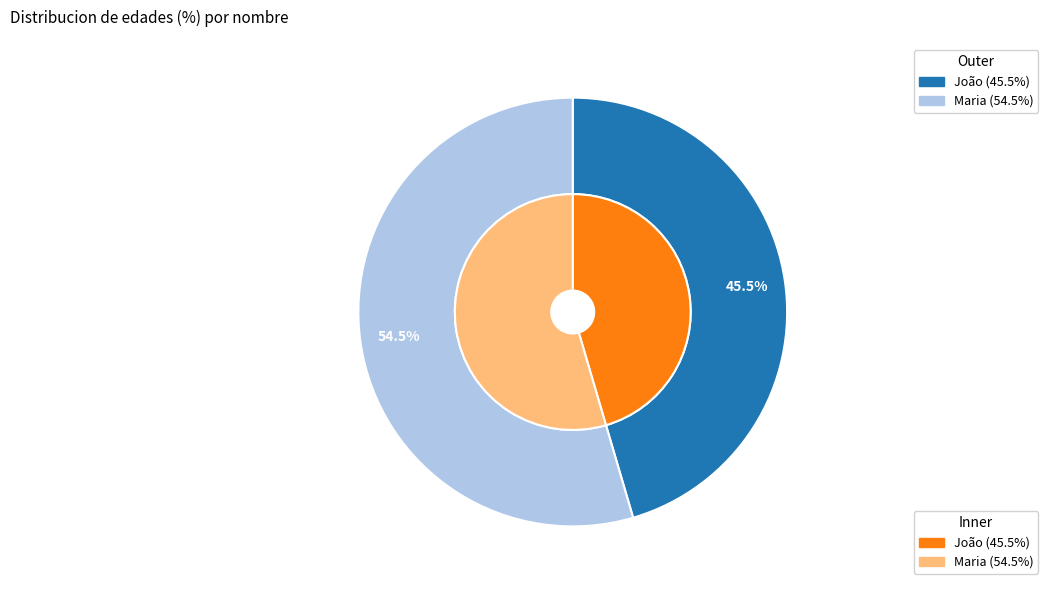

To the nearest percent, what is the difference between the largest and smallest slice percentages?

9%